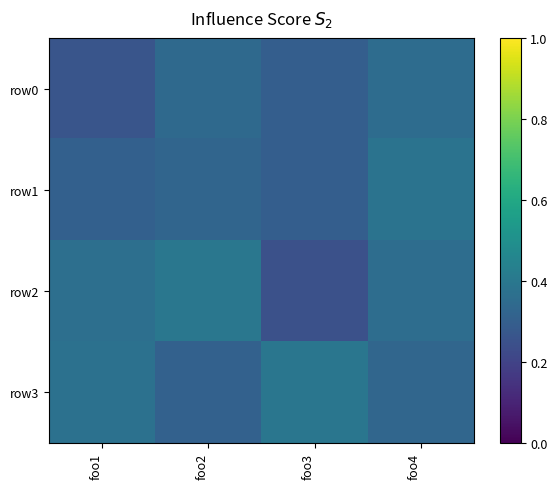

Rank the series by their maximum value, from lowest to highest.

row0, row1, row3, row2